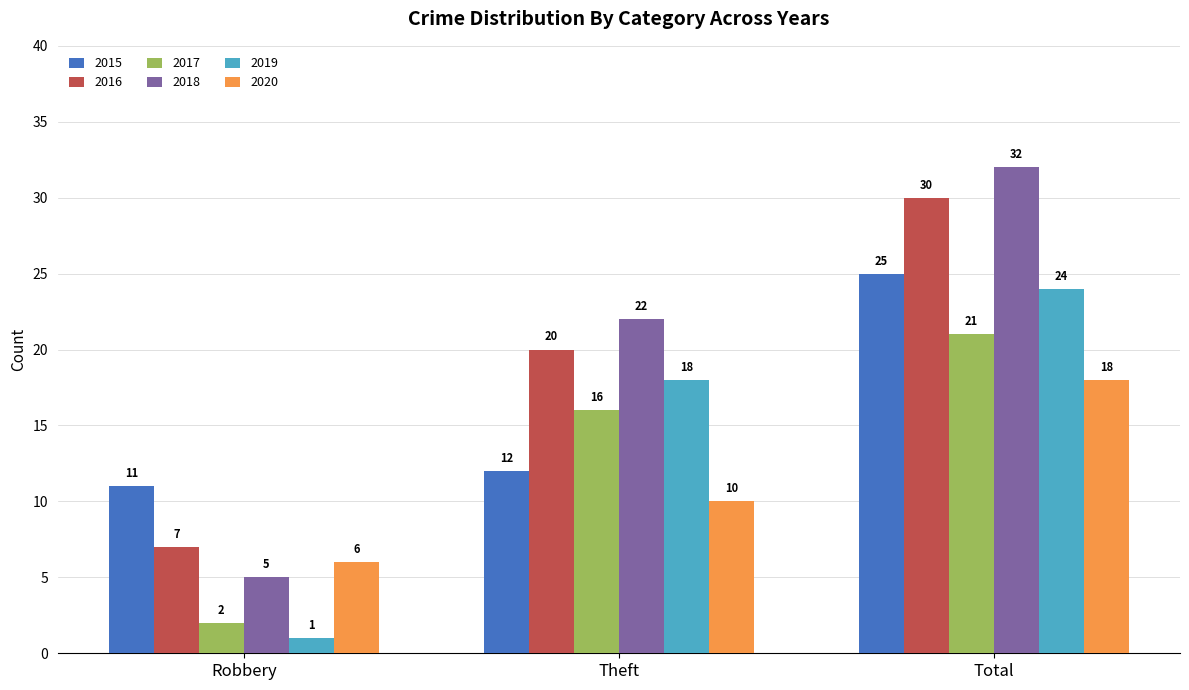

Reading left to right, list all the values displayed in this chart.

2015: Robbery=11	Theft=12	Total=25
2016: Robbery=7	Theft=20	Total=30
2017: Robbery=2	Theft=16	Total=21
2018: Robbery=5	Theft=22	Total=32
2019: Robbery=1	Theft=18	Total=24
2020: Robbery=6	Theft=10	Total=18